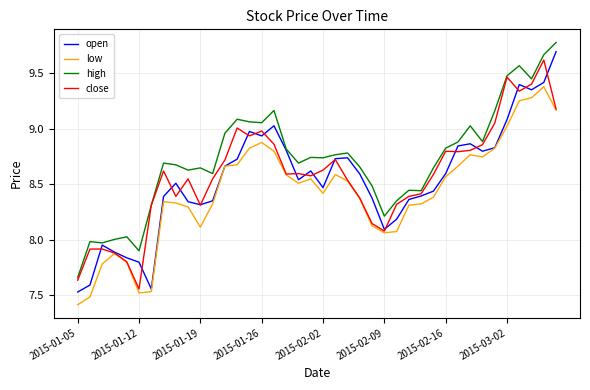

True or false: high and low intersect in this chart.

False